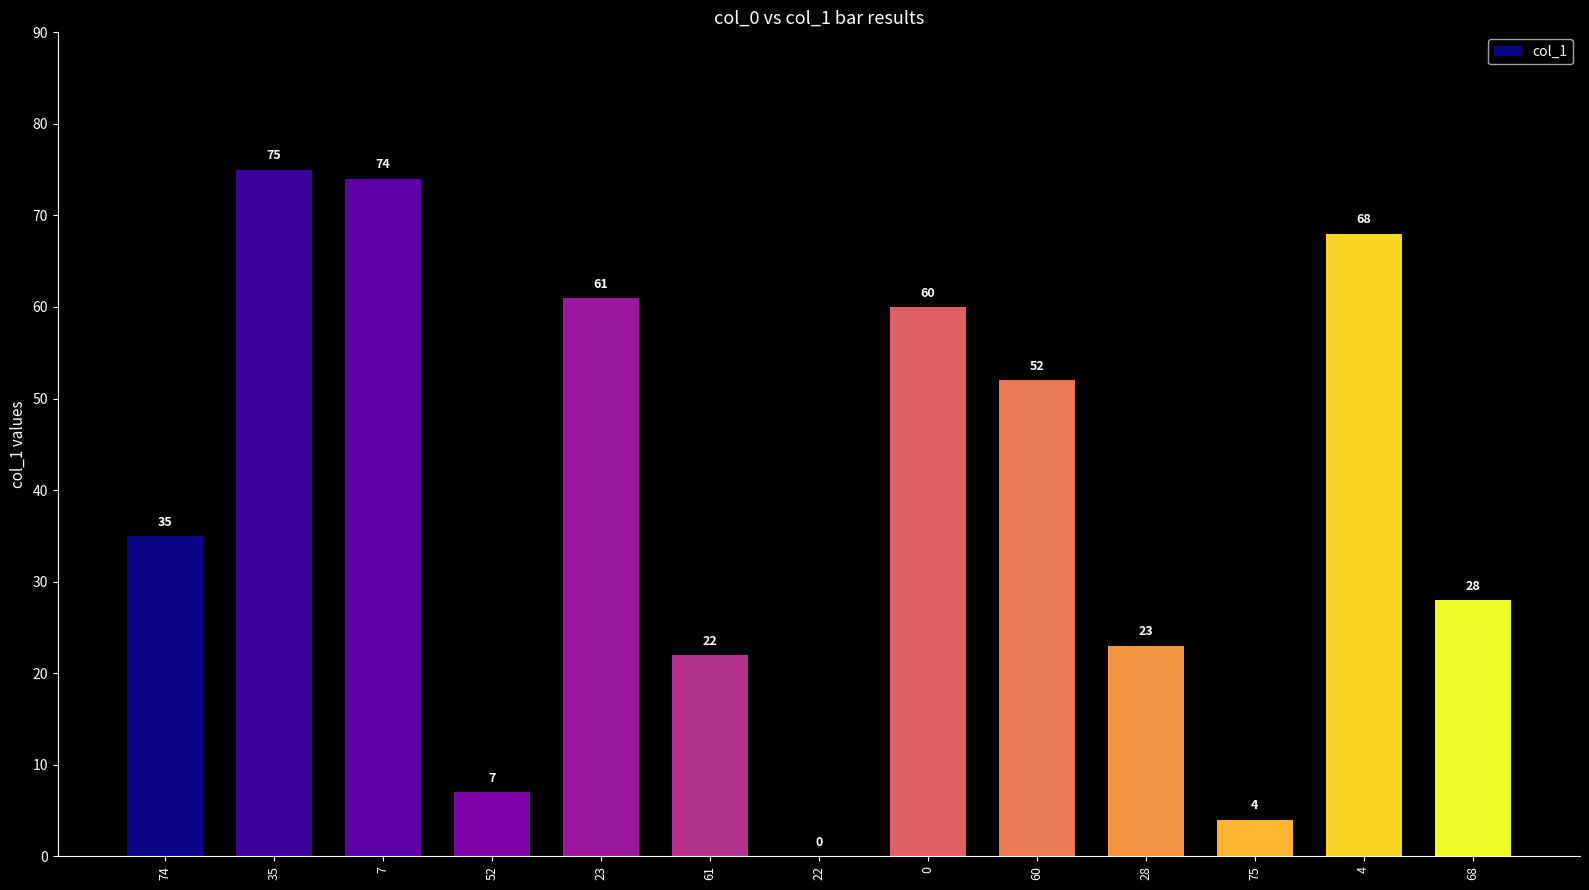

Which has a higher value, 68 or 75?

68